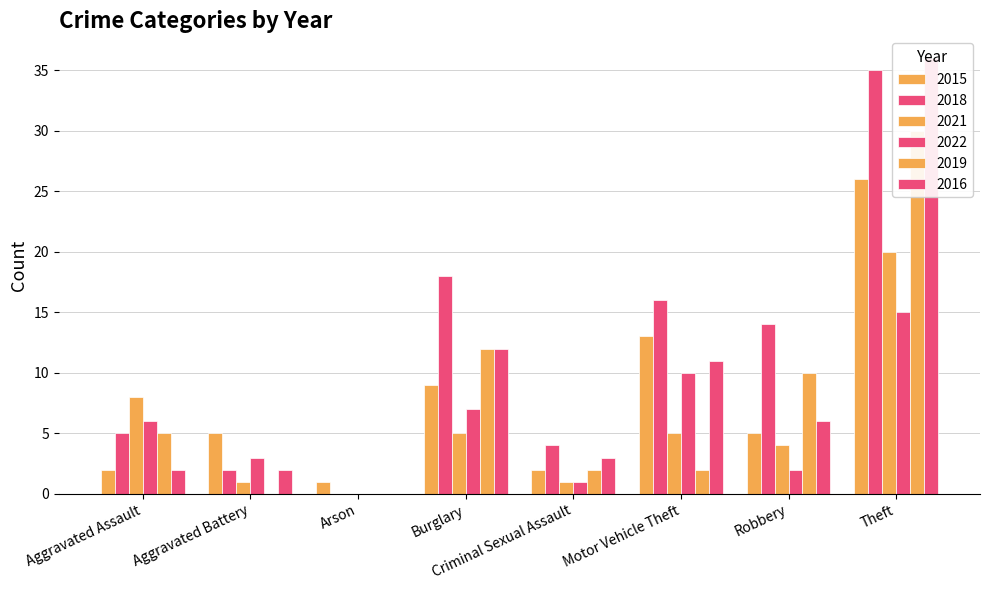

What is the value of the 2021 bar at the 5th from the left?

1